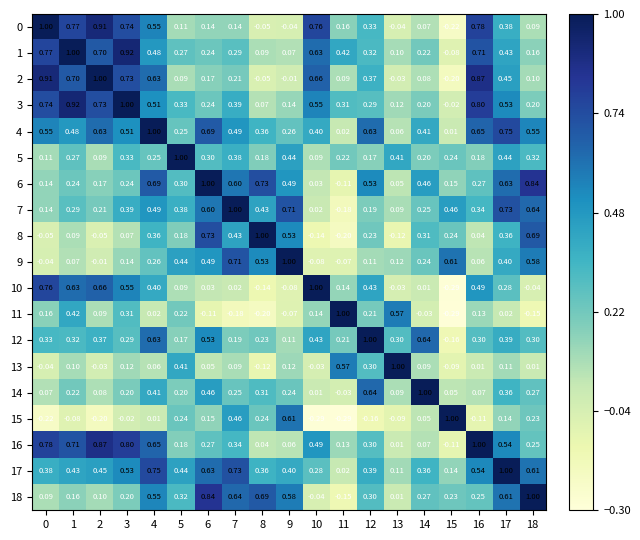

Is the value of 13 at 1 greater than the value of 9 at 1?

Yes